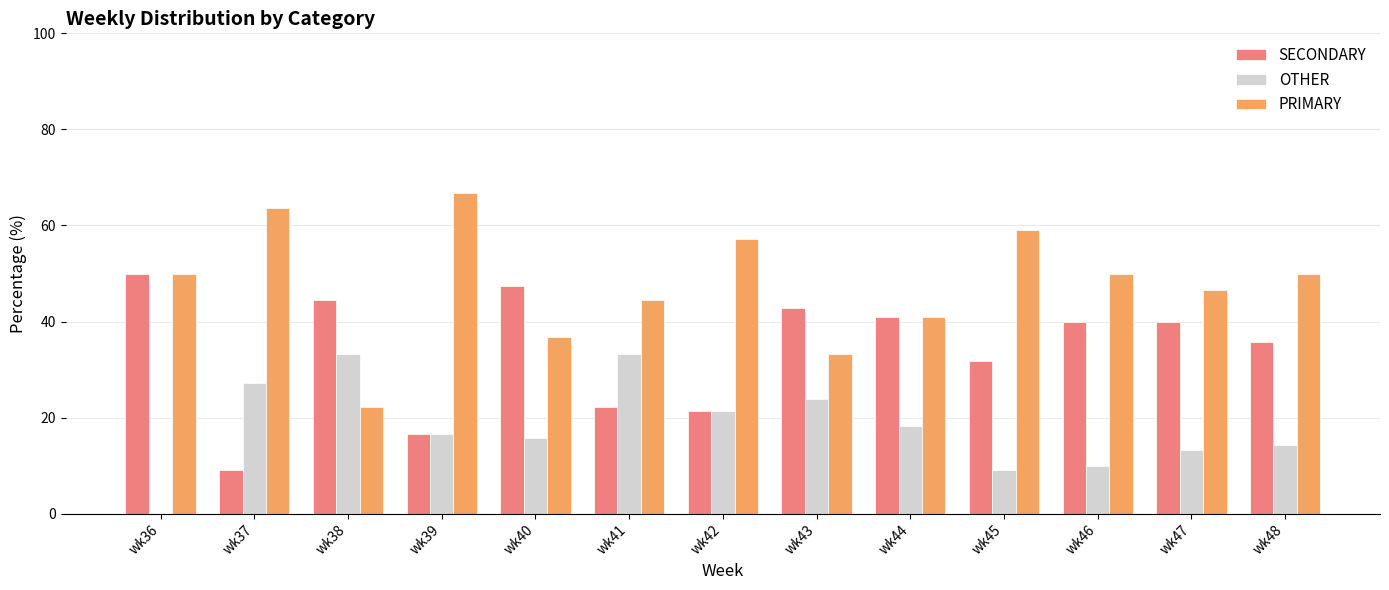

Is it true that OTHER equals 4.5 at wk48?

False